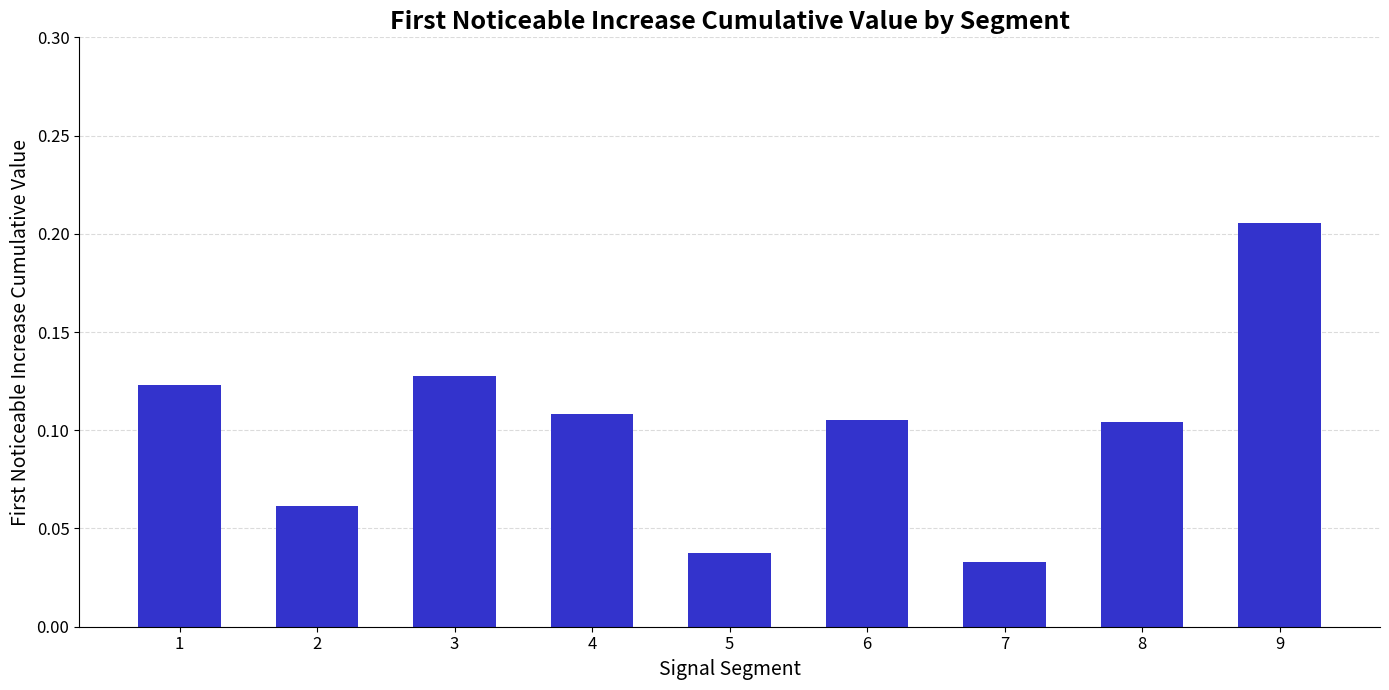

How many values are between 0 and 1?

9